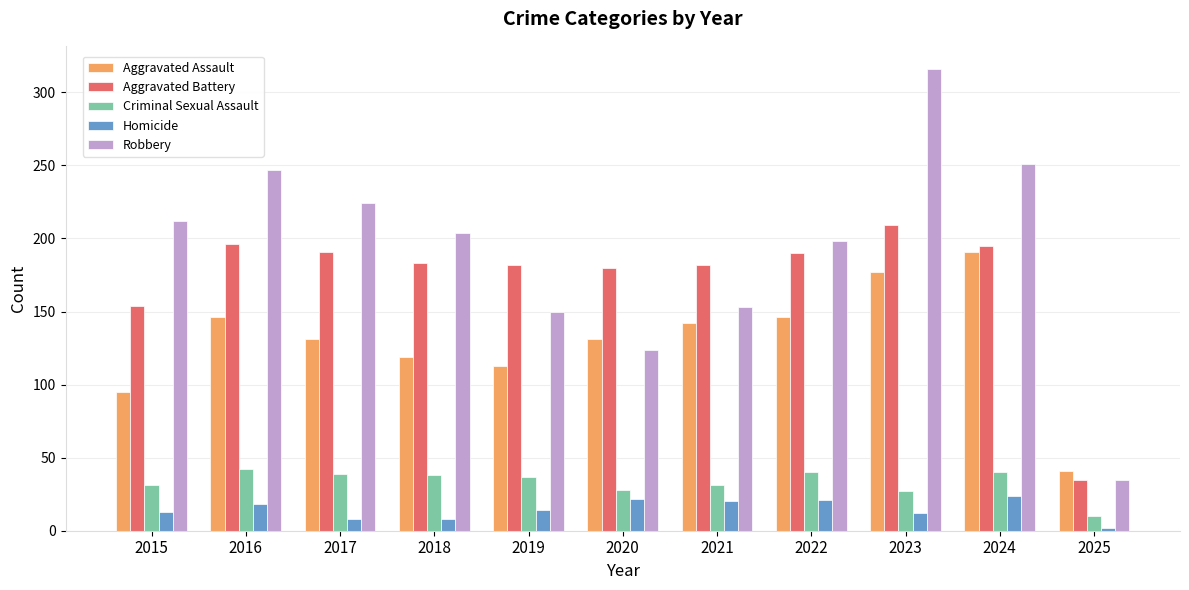

The Homicide series shows 18 at 2016. True or false?

True